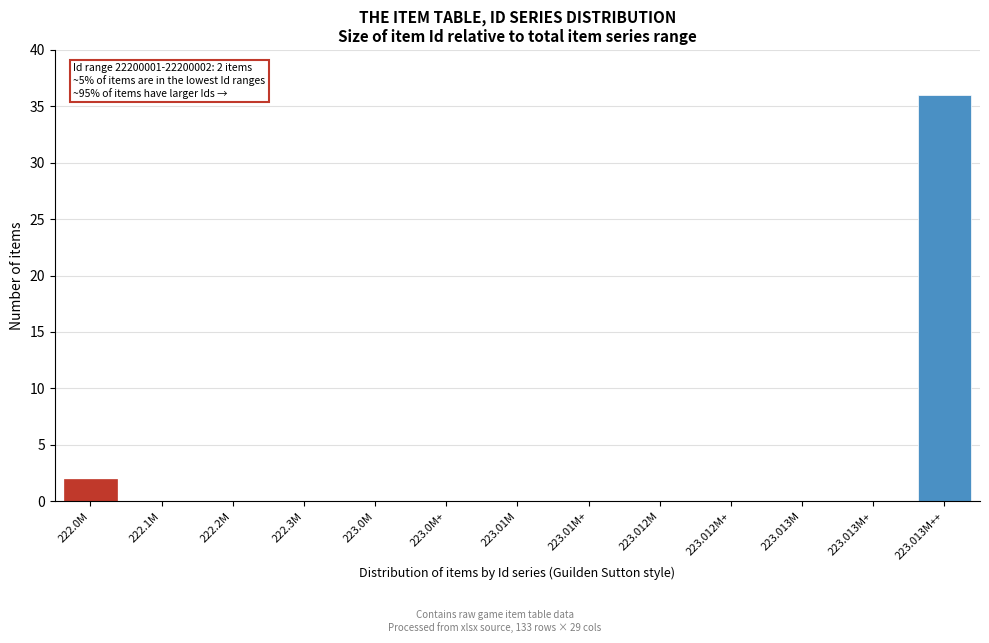

Reading left to right, list all the values displayed in this chart.

222.0M=2	222.1M=0	222.2M=0	222.3M=0	223.0M=0	223.0M+=0	223.01M=0	223.01M+=0	223.012M=0	223.012M+=0	223.013M=0	223.013M+=0	223.013M++=36